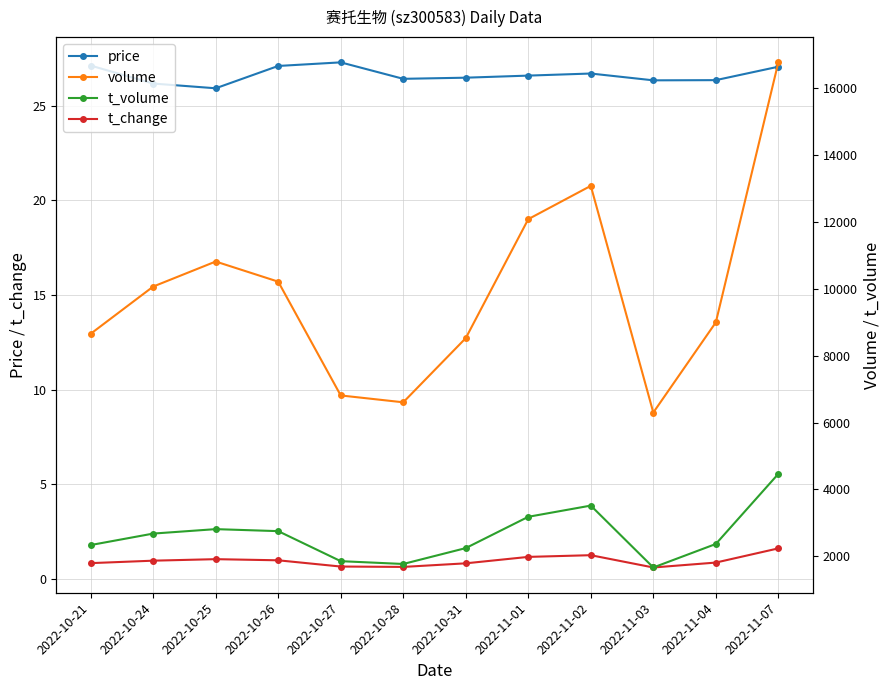

The price series shows 42.6 at 2022-11-01. True or false?

False